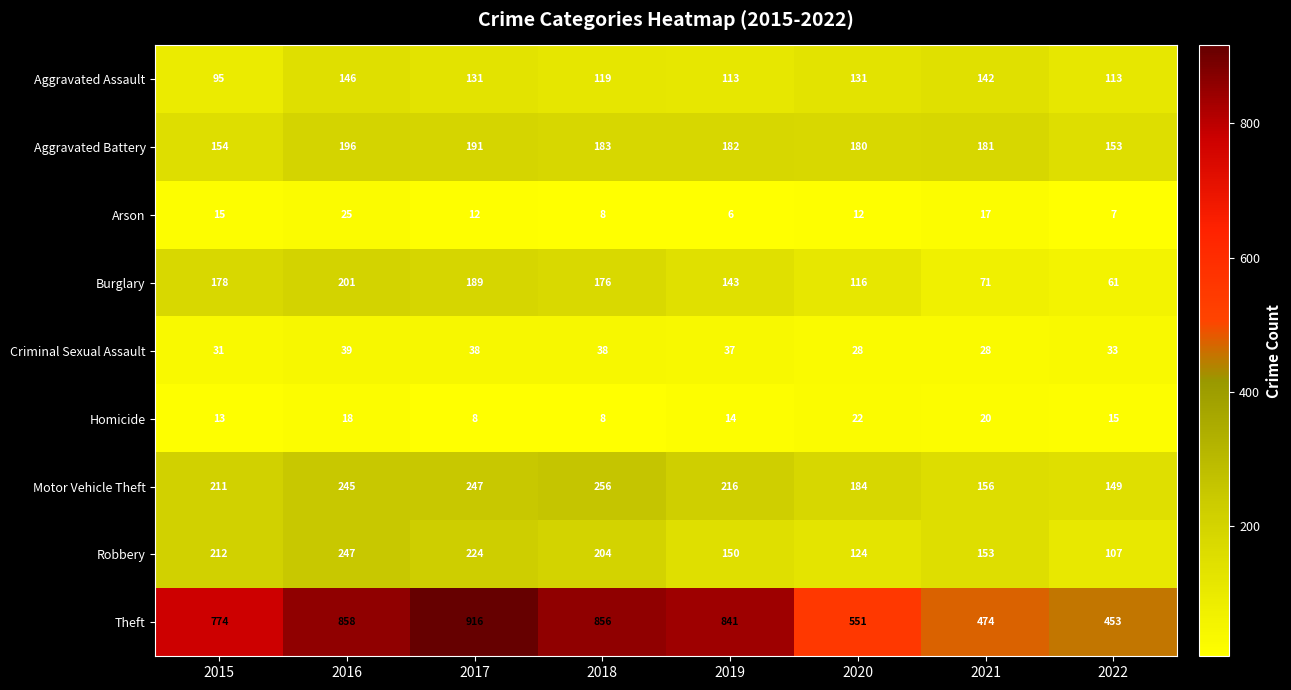

Which label corresponds to the smallest value in the chart?

2019